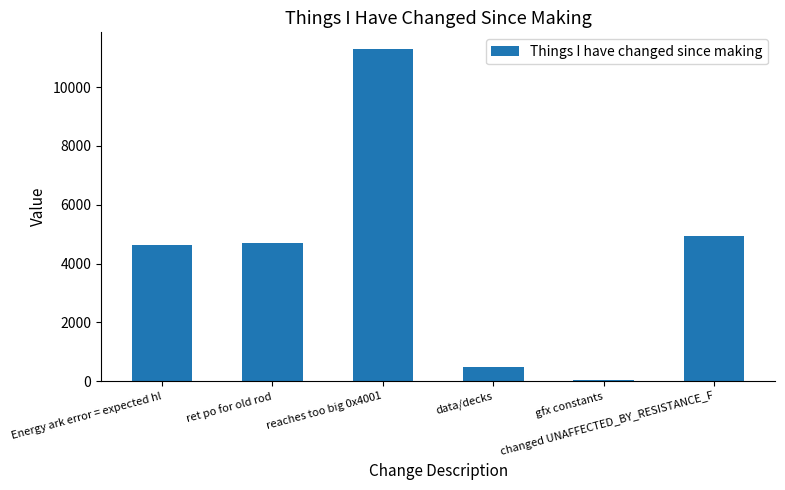

Reading left to right, list all the values displayed in this chart.

4627	4689	11297	475	37	4928